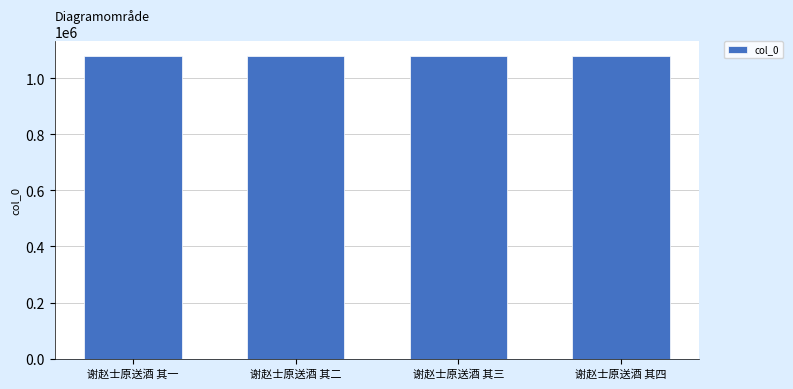

What is the difference between the values at 谢赵士原送酒 其一 and 谢赵士原送酒 其二?

1